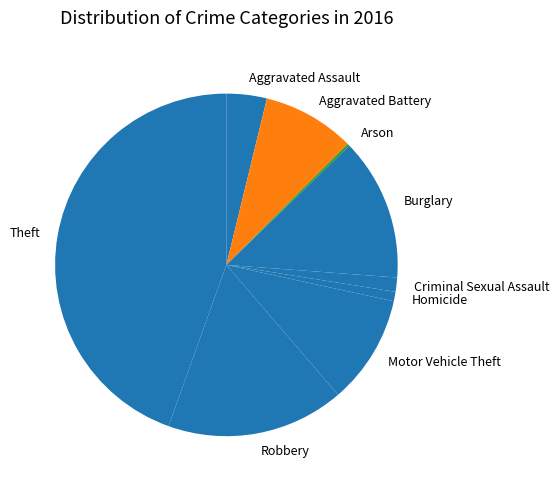

Is there any slice that represents more than half of the pie?

No